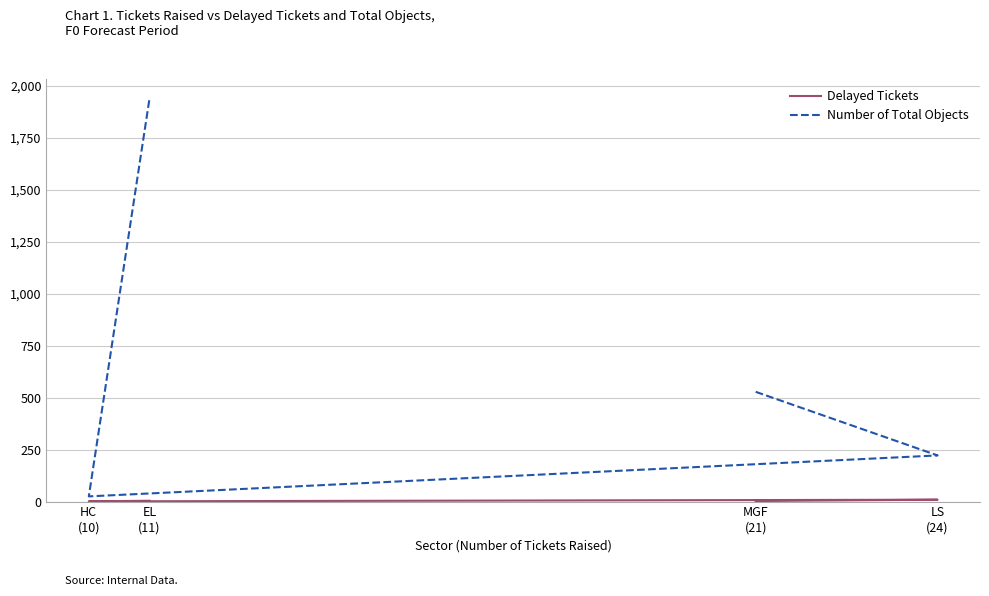

What is the average value of the Number of Total Objects series?

678